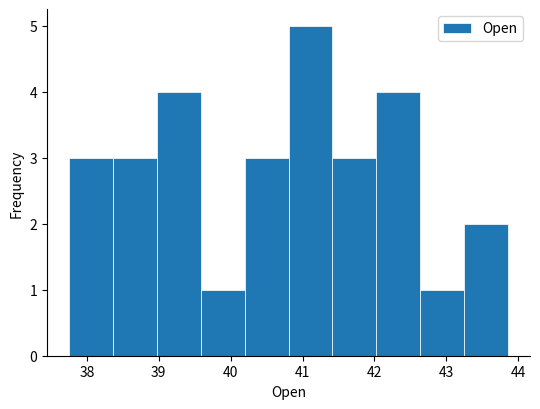

Over which range of the x-axis is the bar tallest?

40.8 to 41.4